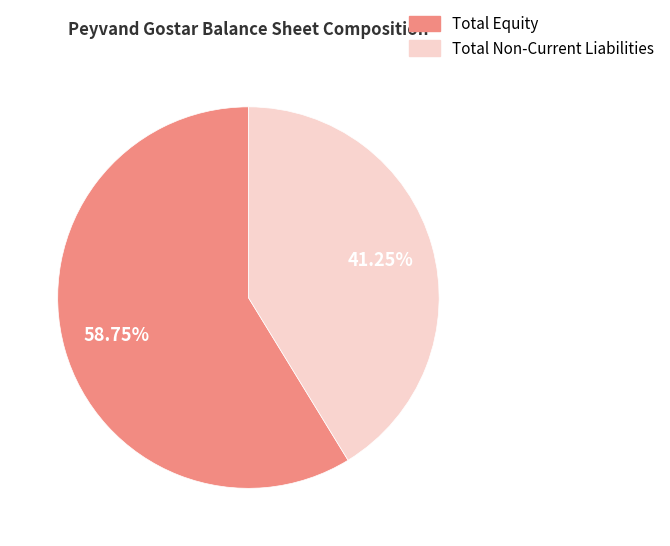

Is there any slice that represents more than half of the pie?

Yes